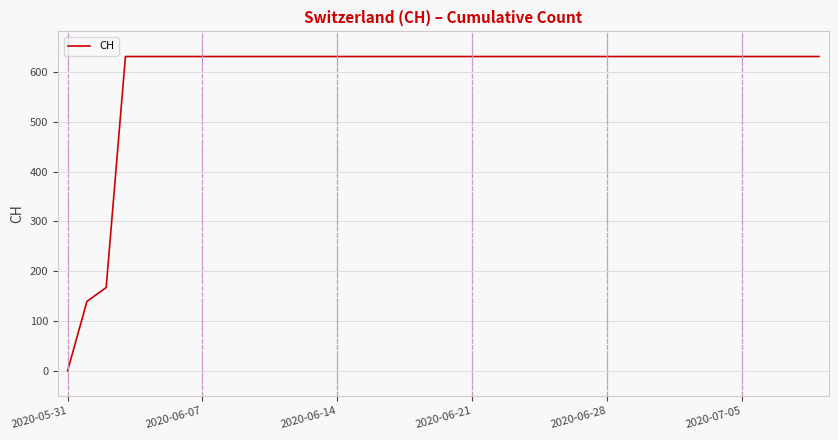

What is the sum of all values?

23653